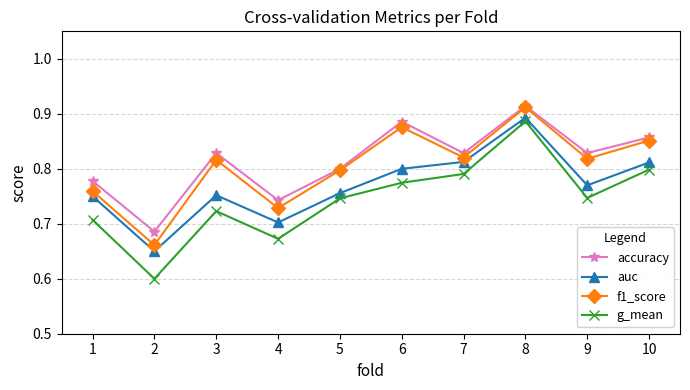

Rank the series by their average value, from highest to lowest.

accuracy, f1_score, auc, g_mean